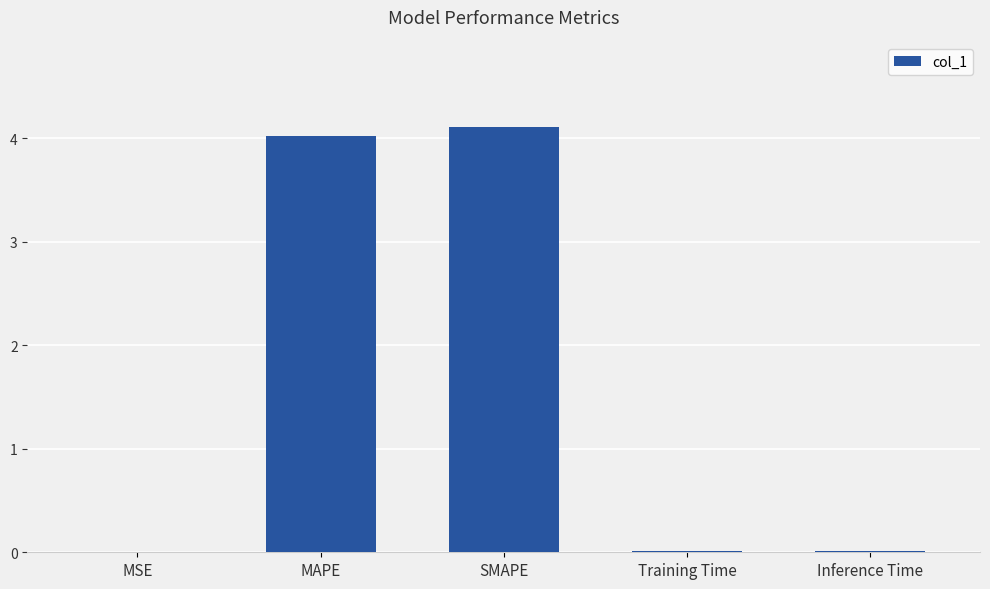

What is the sum of all values?

8.2